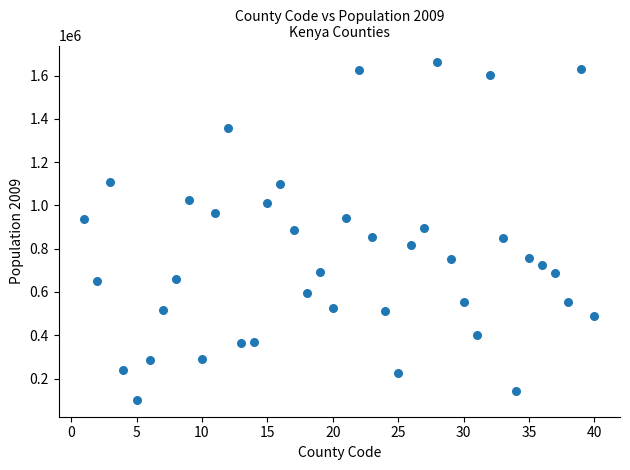

What is the range of X values (max minus min)?

39